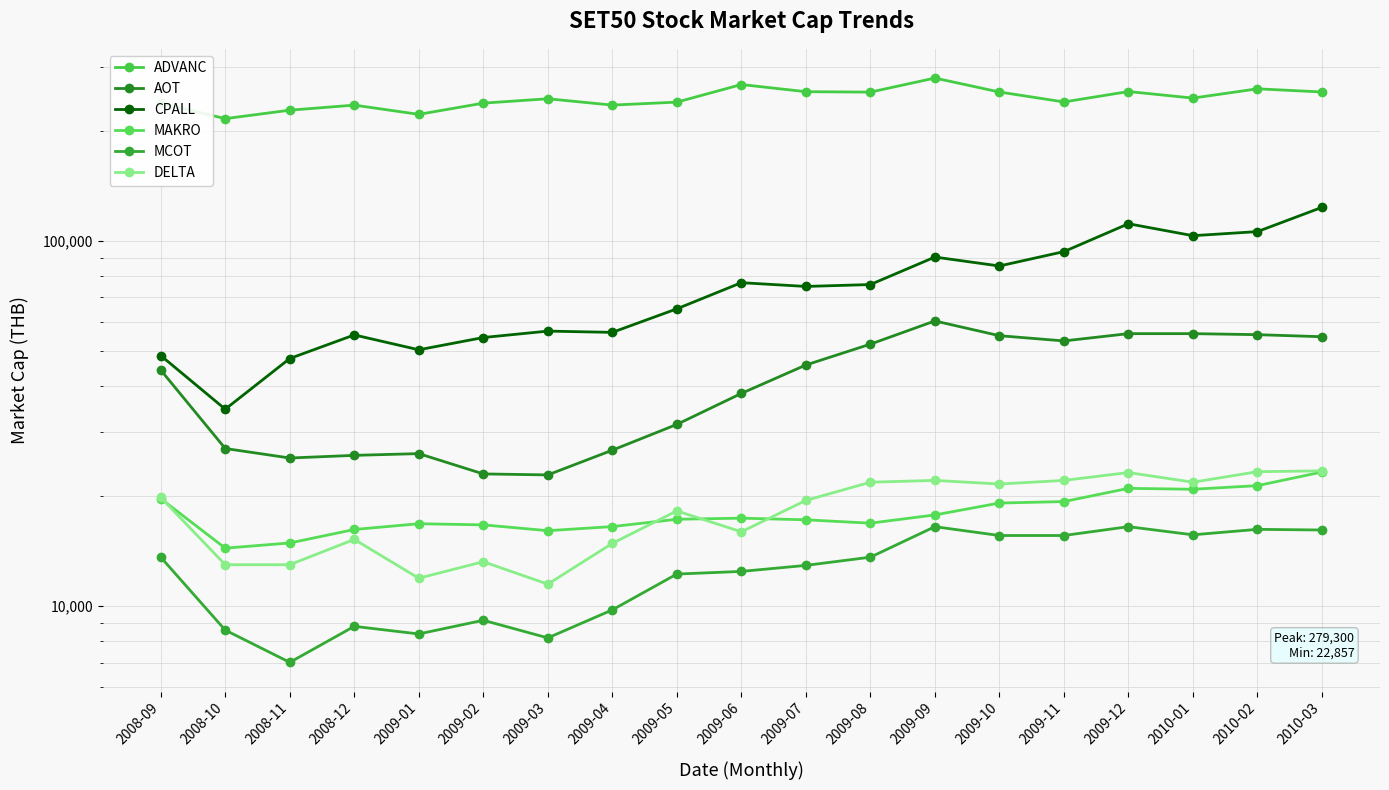

How many lines are shown in the chart?

6